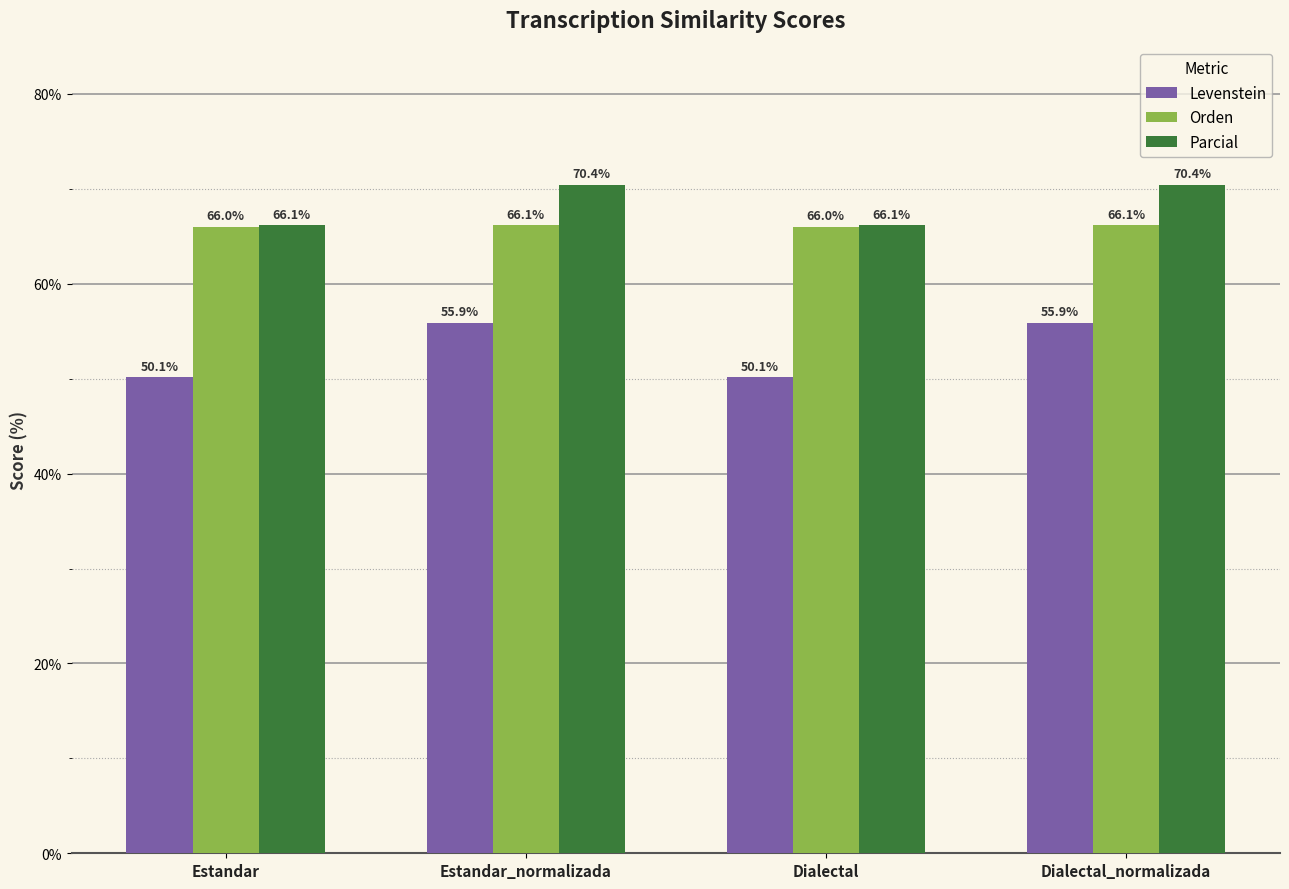

What are all the series names shown in the legend?

Levenstein, Orden, Parcial